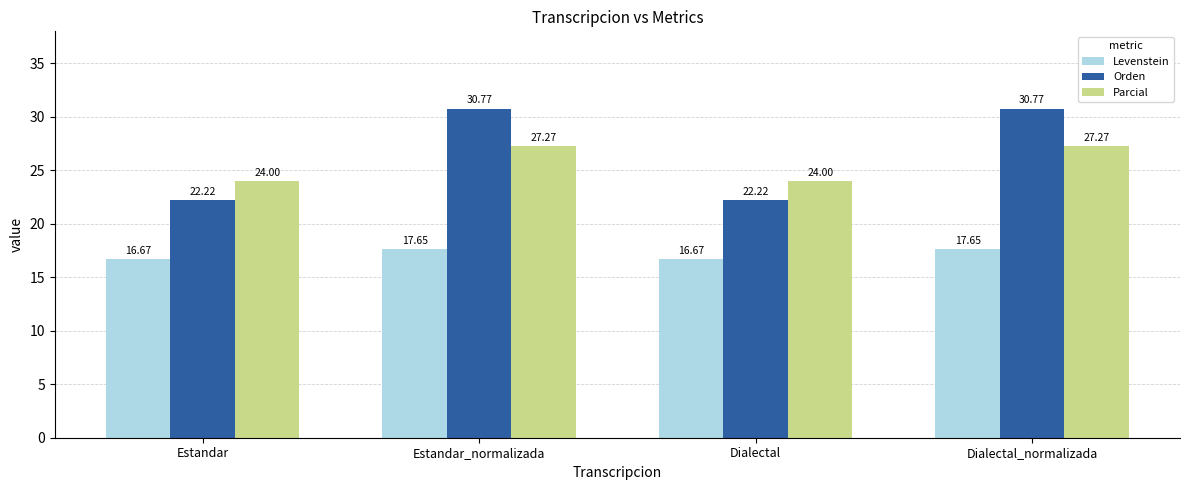

What is the sum of the Parcial values at Dialectal_normalizada and Estandar?

51.3